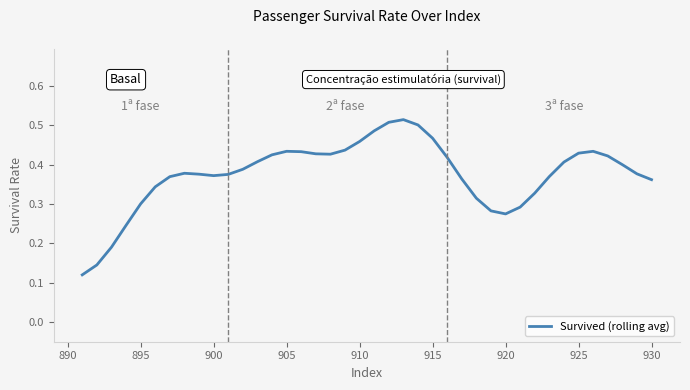

Is this an area chart (filled region under the line)?

No